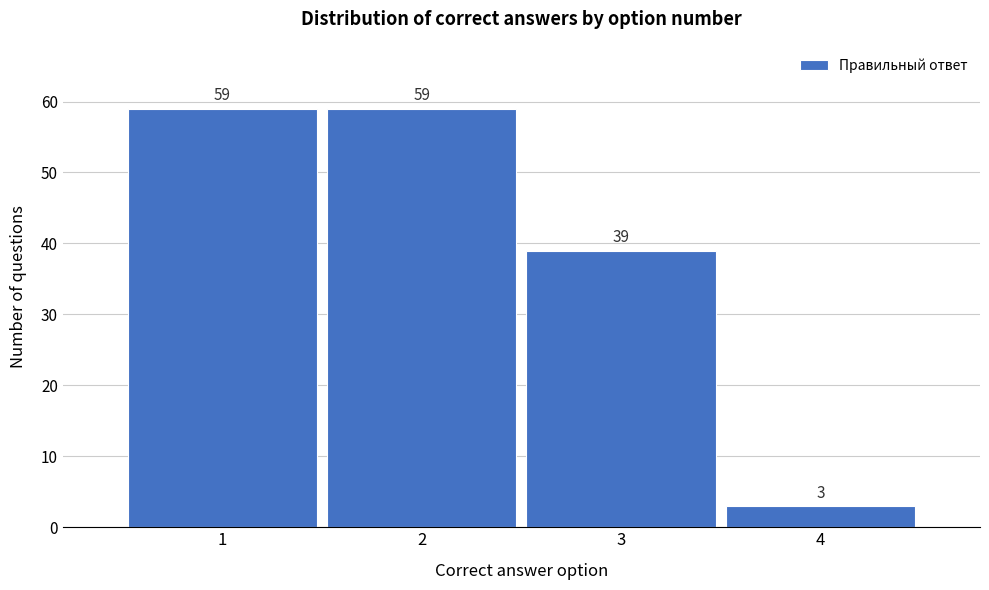

Reading right to left, what are all the values shown in this chart?

4=3	3=39	2=59	1=59